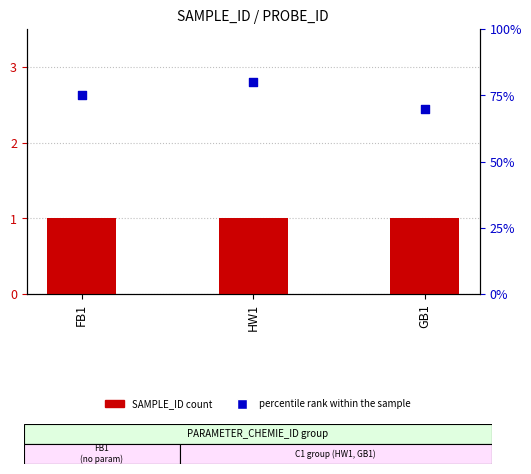

What is the total value across all series at GB1?

71